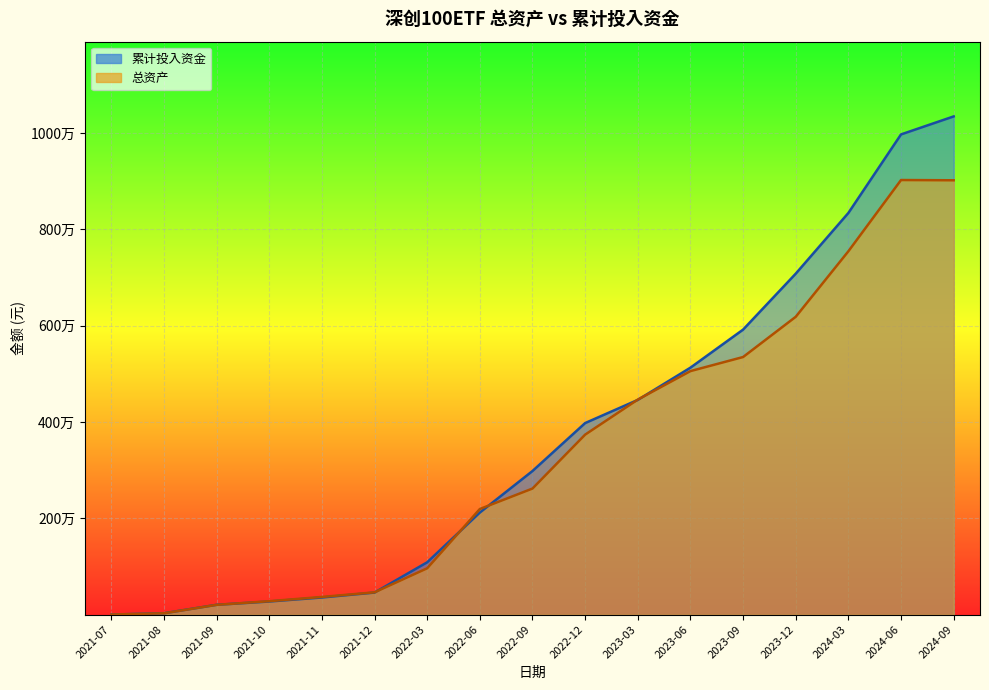

How many data points does each series have?

17